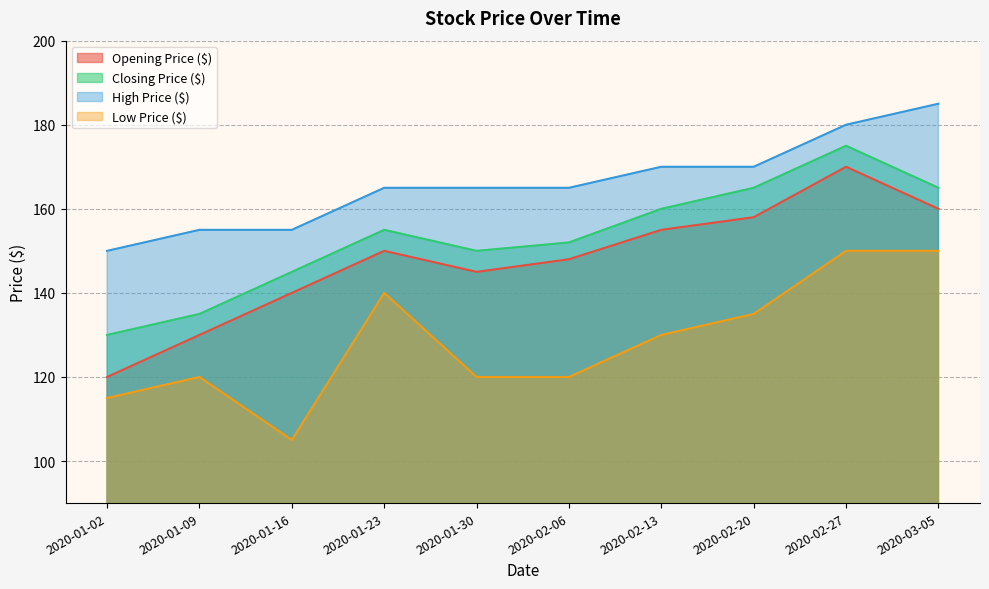

What is the smallest value displayed?

105